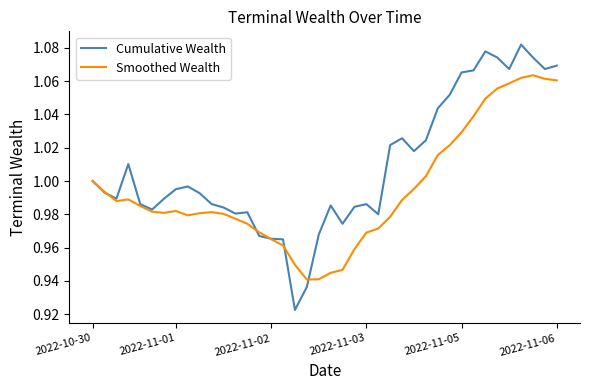

Which series has the largest range (max minus min)?

Cumulative Wealth